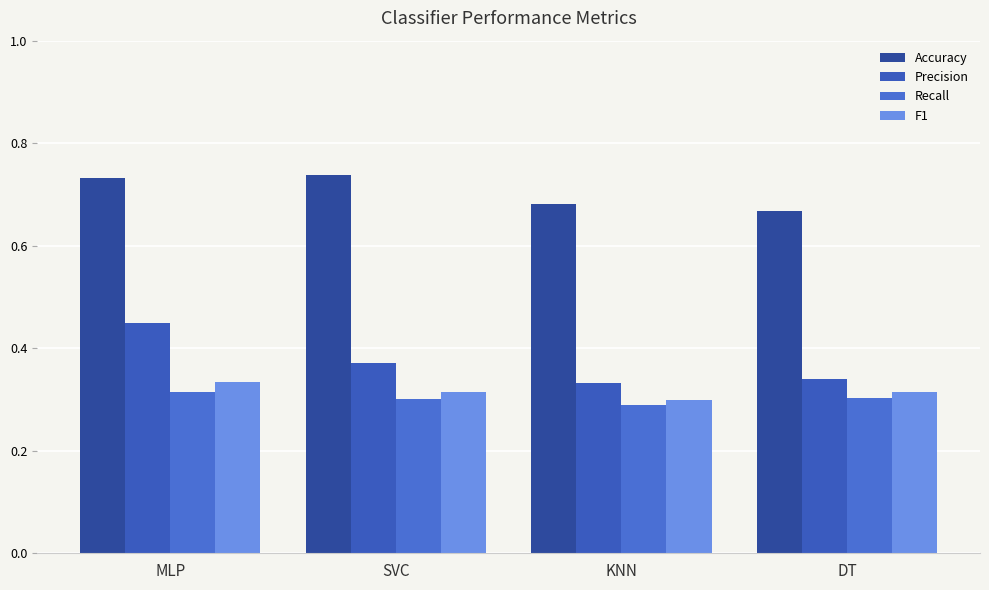

What is the total value across all series at SVC?

1.7